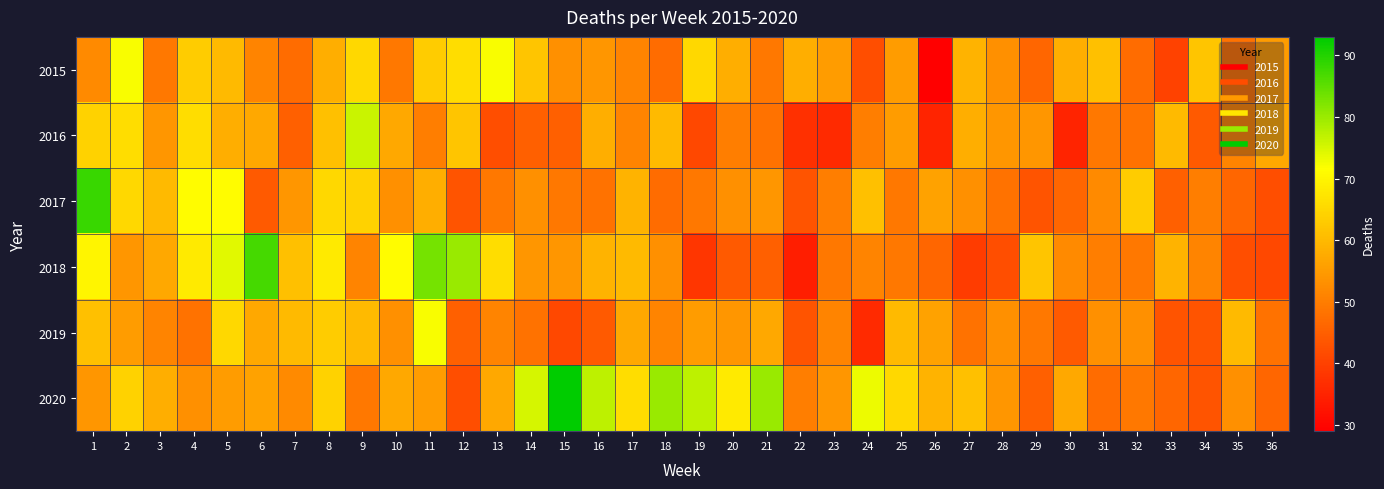

What is the minimum value shown in the chart?

29